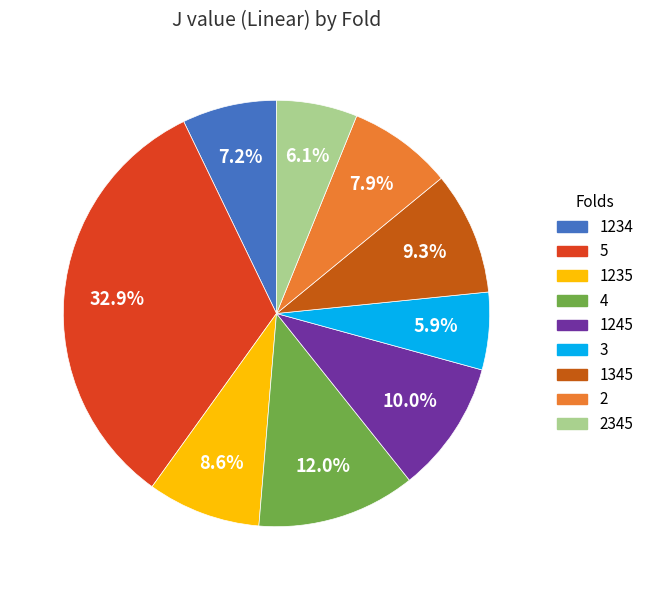

Does any single category account for the majority?

No